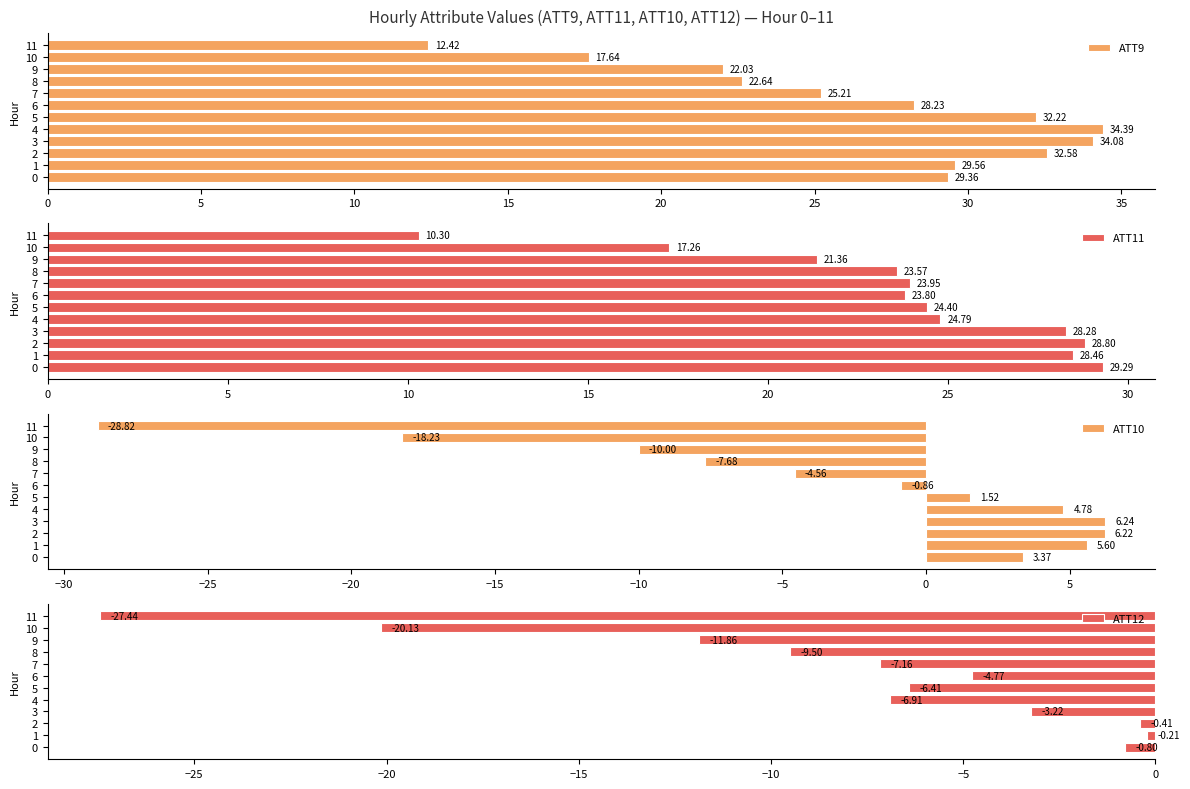

What is the maximum value for ATT9?

34.4